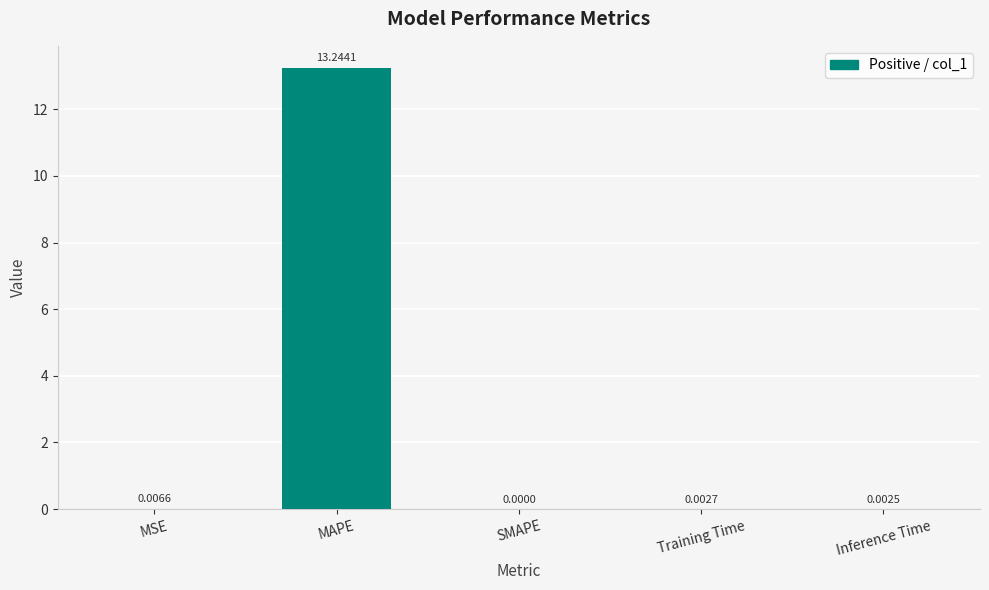

Count the number of categories in the chart.

5